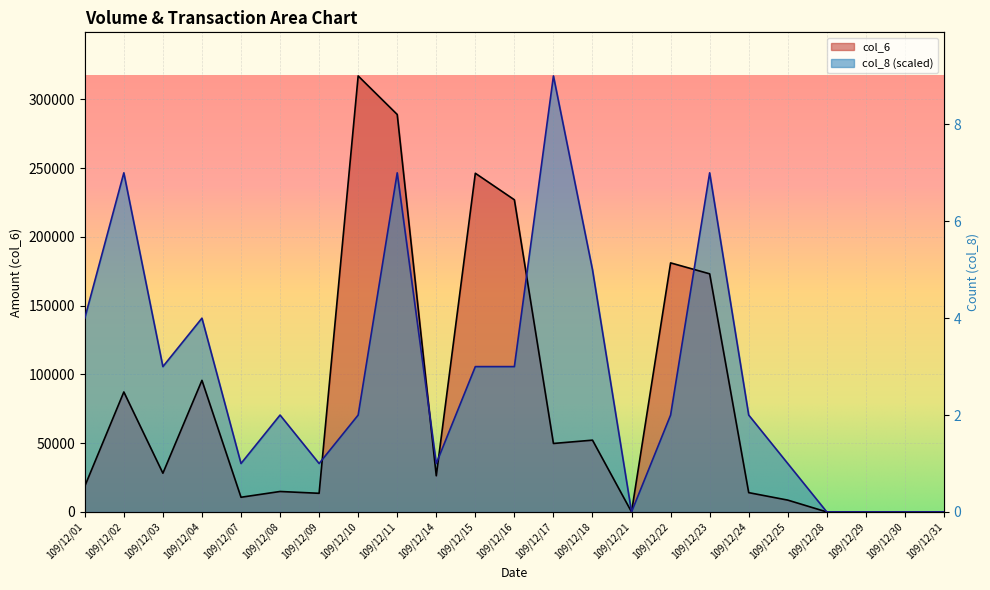

Between 109/12/29 and 109/12/01, which is larger?

109/12/01